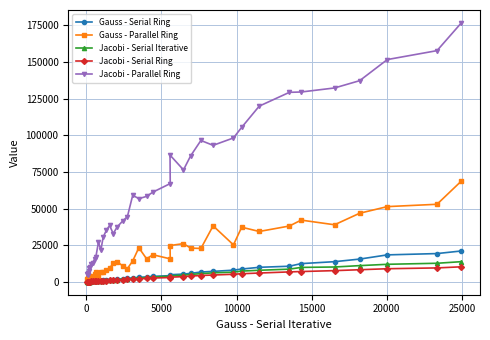

Which series has the largest total across all categories?

Jacobi - Parallel Ring